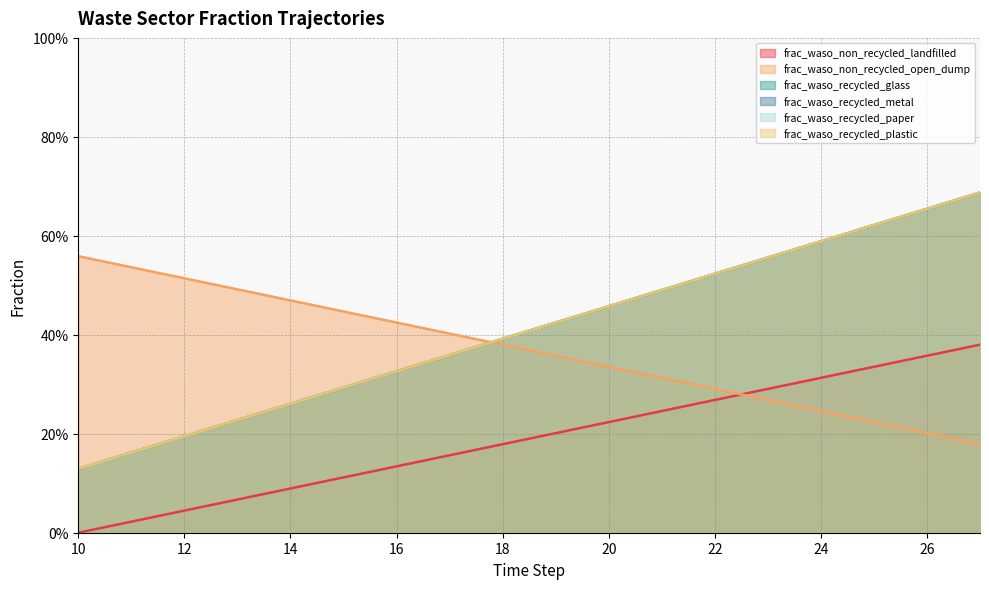

Is the value of frac_waso_non_recycled_open_dump at 17 greater than the value of frac_waso_recycled_metal at 22?

No